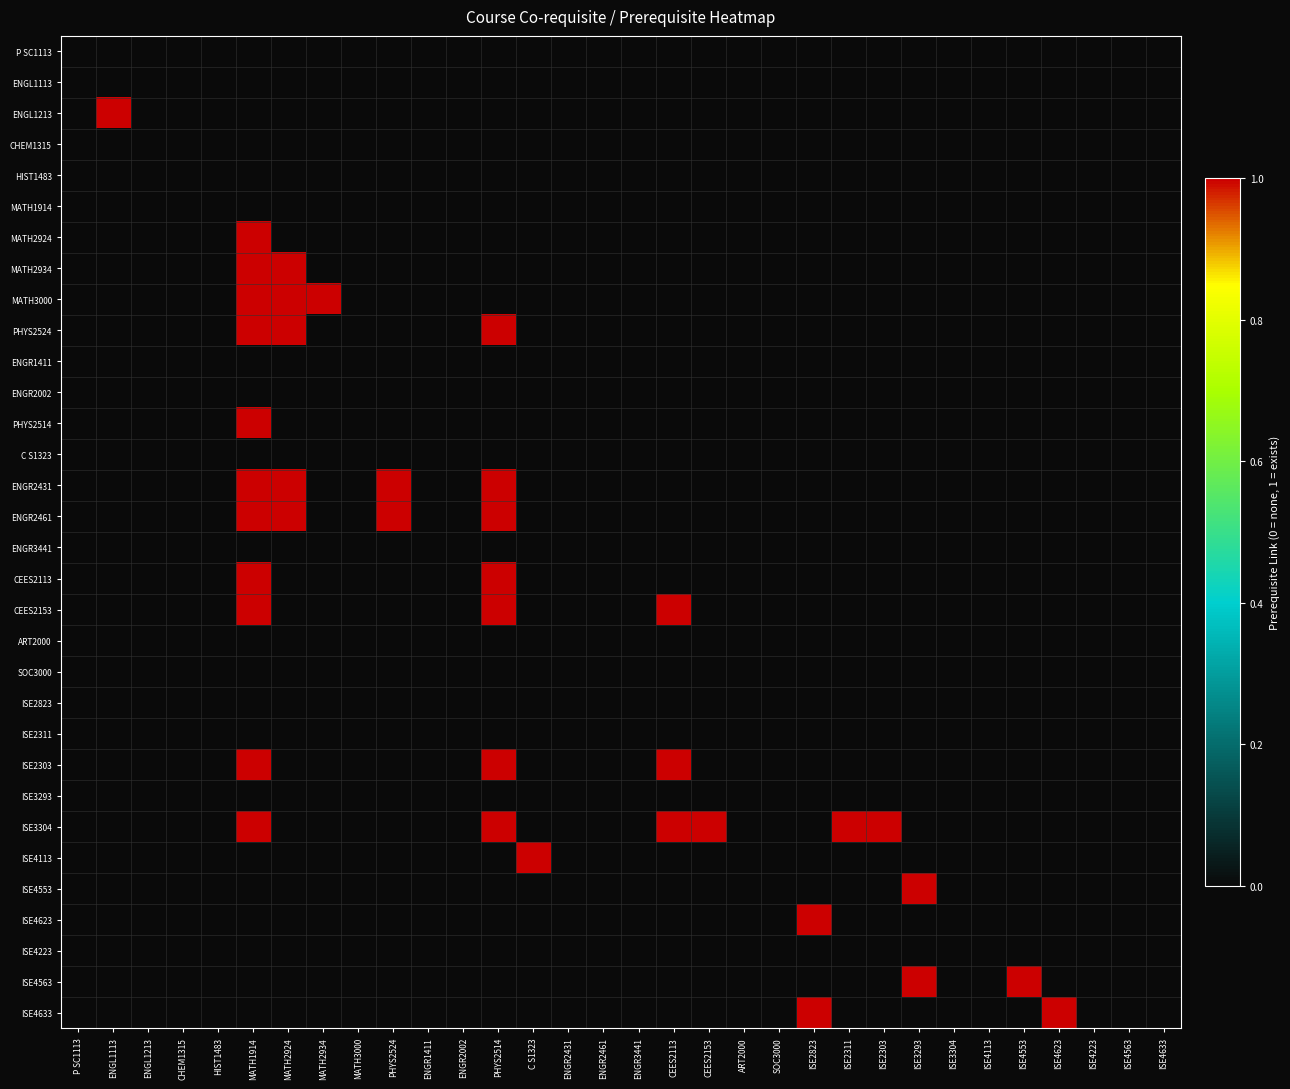

Reading left to right, list all the values displayed in this chart.

P SC1113: P SC1113=0	ENGL1113=0	ENGL1213=0	CHEM1315=0	HIST1483=0	MATH1914=0	MATH2924=0	MATH2934=0	MATH3000=0	PHYS2524=0	ENGR1411=0	ENGR2002=0	PHYS2514=0	C S1323=0	ENGR2431=0	ENGR2461=0	ENGR3441=0	CEES2113=0	CEES2153=0	ART2000=0	SOC3000=0	ISE2823=0	ISE2311=0	ISE2303=0	ISE3293=0	ISE3304=0	ISE4113=0	ISE4553=0	ISE4623=0	ISE4223=0	ISE4563=0	ISE4633=0
ENGL1113: P SC1113=0	ENGL1113=0	ENGL1213=0	CHEM1315=0	HIST1483=0	MATH1914=0	MATH2924=0	MATH2934=0	MATH3000=0	PHYS2524=0	ENGR1411=0	ENGR2002=0	PHYS2514=0	C S1323=0	ENGR2431=0	ENGR2461=0	ENGR3441=0	CEES2113=0	CEES2153=0	ART2000=0	SOC3000=0	ISE2823=0	ISE2311=0	ISE2303=0	ISE3293=0	ISE3304=0	ISE4113=0	ISE4553=0	ISE4623=0	ISE4223=0	ISE4563=0	ISE4633=0
ENGL1213: P SC1113=0	ENGL1113=1	ENGL1213=0	CHEM1315=0	HIST1483=0	MATH1914=0	MATH2924=0	MATH2934=0	MATH3000=0	PHYS2524=0	ENGR1411=0	ENGR2002=0	PHYS2514=0	C S1323=0	ENGR2431=0	ENGR2461=0	ENGR3441=0	CEES2113=0	CEES2153=0	ART2000=0	SOC3000=0	ISE2823=0	ISE2311=0	ISE2303=0	ISE3293=0	ISE3304=0	ISE4113=0	ISE4553=0	ISE4623=0	ISE4223=0	ISE4563=0	ISE4633=0
CHEM1315: P SC1113=0	ENGL1113=0	ENGL1213=0	CHEM1315=0	HIST1483=0	MATH1914=0	MATH2924=0	MATH2934=0	MATH3000=0	PHYS2524=0	ENGR1411=0	ENGR2002=0	PHYS2514=0	C S1323=0	ENGR2431=0	ENGR2461=0	ENGR3441=0	CEES2113=0	CEES2153=0	ART2000=0	SOC3000=0	ISE2823=0	ISE2311=0	ISE2303=0	ISE3293=0	ISE3304=0	ISE4113=0	ISE4553=0	ISE4623=0	ISE4223=0	ISE4563=0	ISE4633=0
HIST1483: P SC1113=0	ENGL1113=0	ENGL1213=0	CHEM1315=0	HIST1483=0	MATH1914=0	MATH2924=0	MATH2934=0	MATH3000=0	PHYS2524=0	ENGR1411=0	ENGR2002=0	PHYS2514=0	C S1323=0	ENGR2431=0	ENGR2461=0	ENGR3441=0	CEES2113=0	CEES2153=0	ART2000=0	SOC3000=0	ISE2823=0	ISE2311=0	ISE2303=0	ISE3293=0	ISE3304=0	ISE4113=0	ISE4553=0	ISE4623=0	ISE4223=0	ISE4563=0	ISE4633=0
MATH1914: P SC1113=0	ENGL1113=0	ENGL1213=0	CHEM1315=0	HIST1483=0	MATH1914=0	MATH2924=0	MATH2934=0	MATH3000=0	PHYS2524=0	ENGR1411=0	ENGR2002=0	PHYS2514=0	C S1323=0	ENGR2431=0	ENGR2461=0	ENGR3441=0	CEES2113=0	CEES2153=0	ART2000=0	SOC3000=0	ISE2823=0	ISE2311=0	ISE2303=0	ISE3293=0	ISE3304=0	ISE4113=0	ISE4553=0	ISE4623=0	ISE4223=0	ISE4563=0	ISE4633=0
MATH2924: P SC1113=0	ENGL1113=0	ENGL1213=0	CHEM1315=0	HIST1483=0	MATH1914=1	MATH2924=0	MATH2934=0	MATH3000=0	PHYS2524=0	ENGR1411=0	ENGR2002=0	PHYS2514=0	C S1323=0	ENGR2431=0	ENGR2461=0	ENGR3441=0	CEES2113=0	CEES2153=0	ART2000=0	SOC3000=0	ISE2823=0	ISE2311=0	ISE2303=0	ISE3293=0	ISE3304=0	ISE4113=0	ISE4553=0	ISE4623=0	ISE4223=0	ISE4563=0	ISE4633=0
MATH2934: P SC1113=0	ENGL1113=0	ENGL1213=0	CHEM1315=0	HIST1483=0	MATH1914=1	MATH2924=1	MATH2934=0	MATH3000=0	PHYS2524=0	ENGR1411=0	ENGR2002=0	PHYS2514=0	C S1323=0	ENGR2431=0	ENGR2461=0	ENGR3441=0	CEES2113=0	CEES2153=0	ART2000=0	SOC3000=0	ISE2823=0	ISE2311=0	ISE2303=0	ISE3293=0	ISE3304=0	ISE4113=0	ISE4553=0	ISE4623=0	ISE4223=0	ISE4563=0	ISE4633=0
MATH3000: P SC1113=0	ENGL1113=0	ENGL1213=0	CHEM1315=0	HIST1483=0	MATH1914=1	MATH2924=1	MATH2934=1	MATH3000=0	PHYS2524=0	ENGR1411=0	ENGR2002=0	PHYS2514=0	C S1323=0	ENGR2431=0	ENGR2461=0	ENGR3441=0	CEES2113=0	CEES2153=0	ART2000=0	SOC3000=0	ISE2823=0	ISE2311=0	ISE2303=0	ISE3293=0	ISE3304=0	ISE4113=0	ISE4553=0	ISE4623=0	ISE4223=0	ISE4563=0	ISE4633=0
PHYS2524: P SC1113=0	ENGL1113=0	ENGL1213=0	CHEM1315=0	HIST1483=0	MATH1914=1	MATH2924=1	MATH2934=0	MATH3000=0	PHYS2524=0	ENGR1411=0	ENGR2002=0	PHYS2514=1	C S1323=0	ENGR2431=0	ENGR2461=0	ENGR3441=0	CEES2113=0	CEES2153=0	ART2000=0	SOC3000=0	ISE2823=0	ISE2311=0	ISE2303=0	ISE3293=0	ISE3304=0	ISE4113=0	ISE4553=0	ISE4623=0	ISE4223=0	ISE4563=0	ISE4633=0
ENGR1411: P SC1113=0	ENGL1113=0	ENGL1213=0	CHEM1315=0	HIST1483=0	MATH1914=0	MATH2924=0	MATH2934=0	MATH3000=0	PHYS2524=0	ENGR1411=0	ENGR2002=0	PHYS2514=0	C S1323=0	ENGR2431=0	ENGR2461=0	ENGR3441=0	CEES2113=0	CEES2153=0	ART2000=0	SOC3000=0	ISE2823=0	ISE2311=0	ISE2303=0	ISE3293=0	ISE3304=0	ISE4113=0	ISE4553=0	ISE4623=0	ISE4223=0	ISE4563=0	ISE4633=0
ENGR2002: P SC1113=0	ENGL1113=0	ENGL1213=0	CHEM1315=0	HIST1483=0	MATH1914=0	MATH2924=0	MATH2934=0	MATH3000=0	PHYS2524=0	ENGR1411=0	ENGR2002=0	PHYS2514=0	C S1323=0	ENGR2431=0	ENGR2461=0	ENGR3441=0	CEES2113=0	CEES2153=0	ART2000=0	SOC3000=0	ISE2823=0	ISE2311=0	ISE2303=0	ISE3293=0	ISE3304=0	ISE4113=0	ISE4553=0	ISE4623=0	ISE4223=0	ISE4563=0	ISE4633=0
PHYS2514: P SC1113=0	ENGL1113=0	ENGL1213=0	CHEM1315=0	HIST1483=0	MATH1914=1	MATH2924=0	MATH2934=0	MATH3000=0	PHYS2524=0	ENGR1411=0	ENGR2002=0	PHYS2514=0	C S1323=0	ENGR2431=0	ENGR2461=0	ENGR3441=0	CEES2113=0	CEES2153=0	ART2000=0	SOC3000=0	ISE2823=0	ISE2311=0	ISE2303=0	ISE3293=0	ISE3304=0	ISE4113=0	ISE4553=0	ISE4623=0	ISE4223=0	ISE4563=0	ISE4633=0
C S1323: P SC1113=0	ENGL1113=0	ENGL1213=0	CHEM1315=0	HIST1483=0	MATH1914=0	MATH2924=0	MATH2934=0	MATH3000=0	PHYS2524=0	ENGR1411=0	ENGR2002=0	PHYS2514=0	C S1323=0	ENGR2431=0	ENGR2461=0	ENGR3441=0	CEES2113=0	CEES2153=0	ART2000=0	SOC3000=0	ISE2823=0	ISE2311=0	ISE2303=0	ISE3293=0	ISE3304=0	ISE4113=0	ISE4553=0	ISE4623=0	ISE4223=0	ISE4563=0	ISE4633=0
ENGR2431: P SC1113=0	ENGL1113=0	ENGL1213=0	CHEM1315=0	HIST1483=0	MATH1914=1	MATH2924=1	MATH2934=0	MATH3000=0	PHYS2524=1	ENGR1411=0	ENGR2002=0	PHYS2514=1	C S1323=0	ENGR2431=0	ENGR2461=0	ENGR3441=0	CEES2113=0	CEES2153=0	ART2000=0	SOC3000=0	ISE2823=0	ISE2311=0	ISE2303=0	ISE3293=0	ISE3304=0	ISE4113=0	ISE4553=0	ISE4623=0	ISE4223=0	ISE4563=0	ISE4633=0
ENGR2461: P SC1113=0	ENGL1113=0	ENGL1213=0	CHEM1315=0	HIST1483=0	MATH1914=1	MATH2924=1	MATH2934=0	MATH3000=0	PHYS2524=1	ENGR1411=0	ENGR2002=0	PHYS2514=1	C S1323=0	ENGR2431=0	ENGR2461=0	ENGR3441=0	CEES2113=0	CEES2153=0	ART2000=0	SOC3000=0	ISE2823=0	ISE2311=0	ISE2303=0	ISE3293=0	ISE3304=0	ISE4113=0	ISE4553=0	ISE4623=0	ISE4223=0	ISE4563=0	ISE4633=0
ENGR3441: P SC1113=0	ENGL1113=0	ENGL1213=0	CHEM1315=0	HIST1483=0	MATH1914=0	MATH2924=0	MATH2934=0	MATH3000=0	PHYS2524=0	ENGR1411=0	ENGR2002=0	PHYS2514=0	C S1323=0	ENGR2431=0	ENGR2461=0	ENGR3441=0	CEES2113=0	CEES2153=0	ART2000=0	SOC3000=0	ISE2823=0	ISE2311=0	ISE2303=0	ISE3293=0	ISE3304=0	ISE4113=0	ISE4553=0	ISE4623=0	ISE4223=0	ISE4563=0	ISE4633=0
CEES2113: P SC1113=0	ENGL1113=0	ENGL1213=0	CHEM1315=0	HIST1483=0	MATH1914=1	MATH2924=0	MATH2934=0	MATH3000=0	PHYS2524=0	ENGR1411=0	ENGR2002=0	PHYS2514=1	C S1323=0	ENGR2431=0	ENGR2461=0	ENGR3441=0	CEES2113=0	CEES2153=0	ART2000=0	SOC3000=0	ISE2823=0	ISE2311=0	ISE2303=0	ISE3293=0	ISE3304=0	ISE4113=0	ISE4553=0	ISE4623=0	ISE4223=0	ISE4563=0	ISE4633=0
CEES2153: P SC1113=0	ENGL1113=0	ENGL1213=0	CHEM1315=0	HIST1483=0	MATH1914=1	MATH2924=0	MATH2934=0	MATH3000=0	PHYS2524=0	ENGR1411=0	ENGR2002=0	PHYS2514=1	C S1323=0	ENGR2431=0	ENGR2461=0	ENGR3441=0	CEES2113=1	CEES2153=0	ART2000=0	SOC3000=0	ISE2823=0	ISE2311=0	ISE2303=0	ISE3293=0	ISE3304=0	ISE4113=0	ISE4553=0	ISE4623=0	ISE4223=0	ISE4563=0	ISE4633=0
ART2000: P SC1113=0	ENGL1113=0	ENGL1213=0	CHEM1315=0	HIST1483=0	MATH1914=0	MATH2924=0	MATH2934=0	MATH3000=0	PHYS2524=0	ENGR1411=0	ENGR2002=0	PHYS2514=0	C S1323=0	ENGR2431=0	ENGR2461=0	ENGR3441=0	CEES2113=0	CEES2153=0	ART2000=0	SOC3000=0	ISE2823=0	ISE2311=0	ISE2303=0	ISE3293=0	ISE3304=0	ISE4113=0	ISE4553=0	ISE4623=0	ISE4223=0	ISE4563=0	ISE4633=0
SOC3000: P SC1113=0	ENGL1113=0	ENGL1213=0	CHEM1315=0	HIST1483=0	MATH1914=0	MATH2924=0	MATH2934=0	MATH3000=0	PHYS2524=0	ENGR1411=0	ENGR2002=0	PHYS2514=0	C S1323=0	ENGR2431=0	ENGR2461=0	ENGR3441=0	CEES2113=0	CEES2153=0	ART2000=0	SOC3000=0	ISE2823=0	ISE2311=0	ISE2303=0	ISE3293=0	ISE3304=0	ISE4113=0	ISE4553=0	ISE4623=0	ISE4223=0	ISE4563=0	ISE4633=0
ISE2823: P SC1113=0	ENGL1113=0	ENGL1213=0	CHEM1315=0	HIST1483=0	MATH1914=0	MATH2924=0	MATH2934=0	MATH3000=0	PHYS2524=0	ENGR1411=0	ENGR2002=0	PHYS2514=0	C S1323=0	ENGR2431=0	ENGR2461=0	ENGR3441=0	CEES2113=0	CEES2153=0	ART2000=0	SOC3000=0	ISE2823=0	ISE2311=0	ISE2303=0	ISE3293=0	ISE3304=0	ISE4113=0	ISE4553=0	ISE4623=0	ISE4223=0	ISE4563=0	ISE4633=0
ISE2311: P SC1113=0	ENGL1113=0	ENGL1213=0	CHEM1315=0	HIST1483=0	MATH1914=0	MATH2924=0	MATH2934=0	MATH3000=0	PHYS2524=0	ENGR1411=0	ENGR2002=0	PHYS2514=0	C S1323=0	ENGR2431=0	ENGR2461=0	ENGR3441=0	CEES2113=0	CEES2153=0	ART2000=0	SOC3000=0	ISE2823=0	ISE2311=0	ISE2303=0	ISE3293=0	ISE3304=0	ISE4113=0	ISE4553=0	ISE4623=0	ISE4223=0	ISE4563=0	ISE4633=0
ISE2303: P SC1113=0	ENGL1113=0	ENGL1213=0	CHEM1315=0	HIST1483=0	MATH1914=1	MATH2924=0	MATH2934=0	MATH3000=0	PHYS2524=0	ENGR1411=0	ENGR2002=0	PHYS2514=1	C S1323=0	ENGR2431=0	ENGR2461=0	ENGR3441=0	CEES2113=1	CEES2153=0	ART2000=0	SOC3000=0	ISE2823=0	ISE2311=0	ISE2303=0	ISE3293=0	ISE3304=0	ISE4113=0	ISE4553=0	ISE4623=0	ISE4223=0	ISE4563=0	ISE4633=0
ISE3293: P SC1113=0	ENGL1113=0	ENGL1213=0	CHEM1315=0	HIST1483=0	MATH1914=0	MATH2924=0	MATH2934=0	MATH3000=0	PHYS2524=0	ENGR1411=0	ENGR2002=0	PHYS2514=0	C S1323=0	ENGR2431=0	ENGR2461=0	ENGR3441=0	CEES2113=0	CEES2153=0	ART2000=0	SOC3000=0	ISE2823=0	ISE2311=0	ISE2303=0	ISE3293=0	ISE3304=0	ISE4113=0	ISE4553=0	ISE4623=0	ISE4223=0	ISE4563=0	ISE4633=0
ISE3304: P SC1113=0	ENGL1113=0	ENGL1213=0	CHEM1315=0	HIST1483=0	MATH1914=1	MATH2924=0	MATH2934=0	MATH3000=0	PHYS2524=0	ENGR1411=0	ENGR2002=0	PHYS2514=1	C S1323=0	ENGR2431=0	ENGR2461=0	ENGR3441=0	CEES2113=1	CEES2153=1	ART2000=0	SOC3000=0	ISE2823=0	ISE2311=1	ISE2303=1	ISE3293=0	ISE3304=0	ISE4113=0	ISE4553=0	ISE4623=0	ISE4223=0	ISE4563=0	ISE4633=0
ISE4113: P SC1113=0	ENGL1113=0	ENGL1213=0	CHEM1315=0	HIST1483=0	MATH1914=0	MATH2924=0	MATH2934=0	MATH3000=0	PHYS2524=0	ENGR1411=0	ENGR2002=0	PHYS2514=0	C S1323=1	ENGR2431=0	ENGR2461=0	ENGR3441=0	CEES2113=0	CEES2153=0	ART2000=0	SOC3000=0	ISE2823=0	ISE2311=0	ISE2303=0	ISE3293=0	ISE3304=0	ISE4113=0	ISE4553=0	ISE4623=0	ISE4223=0	ISE4563=0	ISE4633=0
ISE4553: P SC1113=0	ENGL1113=0	ENGL1213=0	CHEM1315=0	HIST1483=0	MATH1914=0	MATH2924=0	MATH2934=0	MATH3000=0	PHYS2524=0	ENGR1411=0	ENGR2002=0	PHYS2514=0	C S1323=0	ENGR2431=0	ENGR2461=0	ENGR3441=0	CEES2113=0	CEES2153=0	ART2000=0	SOC3000=0	ISE2823=0	ISE2311=0	ISE2303=0	ISE3293=1	ISE3304=0	ISE4113=0	ISE4553=0	ISE4623=0	ISE4223=0	ISE4563=0	ISE4633=0
ISE4623: P SC1113=0	ENGL1113=0	ENGL1213=0	CHEM1315=0	HIST1483=0	MATH1914=0	MATH2924=0	MATH2934=0	MATH3000=0	PHYS2524=0	ENGR1411=0	ENGR2002=0	PHYS2514=0	C S1323=0	ENGR2431=0	ENGR2461=0	ENGR3441=0	CEES2113=0	CEES2153=0	ART2000=0	SOC3000=0	ISE2823=1	ISE2311=0	ISE2303=0	ISE3293=0	ISE3304=0	ISE4113=0	ISE4553=0	ISE4623=0	ISE4223=0	ISE4563=0	ISE4633=0
ISE4223: P SC1113=0	ENGL1113=0	ENGL1213=0	CHEM1315=0	HIST1483=0	MATH1914=0	MATH2924=0	MATH2934=0	MATH3000=0	PHYS2524=0	ENGR1411=0	ENGR2002=0	PHYS2514=0	C S1323=0	ENGR2431=0	ENGR2461=0	ENGR3441=0	CEES2113=0	CEES2153=0	ART2000=0	SOC3000=0	ISE2823=0	ISE2311=0	ISE2303=0	ISE3293=0	ISE3304=0	ISE4113=0	ISE4553=0	ISE4623=0	ISE4223=0	ISE4563=0	ISE4633=0
ISE4563: P SC1113=0	ENGL1113=0	ENGL1213=0	CHEM1315=0	HIST1483=0	MATH1914=0	MATH2924=0	MATH2934=0	MATH3000=0	PHYS2524=0	ENGR1411=0	ENGR2002=0	PHYS2514=0	C S1323=0	ENGR2431=0	ENGR2461=0	ENGR3441=0	CEES2113=0	CEES2153=0	ART2000=0	SOC3000=0	ISE2823=0	ISE2311=0	ISE2303=0	ISE3293=1	ISE3304=0	ISE4113=0	ISE4553=1	ISE4623=0	ISE4223=0	ISE4563=0	ISE4633=0
ISE4633: P SC1113=0	ENGL1113=0	ENGL1213=0	CHEM1315=0	HIST1483=0	MATH1914=0	MATH2924=0	MATH2934=0	MATH3000=0	PHYS2524=0	ENGR1411=0	ENGR2002=0	PHYS2514=0	C S1323=0	ENGR2431=0	ENGR2461=0	ENGR3441=0	CEES2113=0	CEES2153=0	ART2000=0	SOC3000=0	ISE2823=1	ISE2311=0	ISE2303=0	ISE3293=0	ISE3304=0	ISE4113=0	ISE4553=0	ISE4623=1	ISE4223=0	ISE4563=0	ISE4633=0